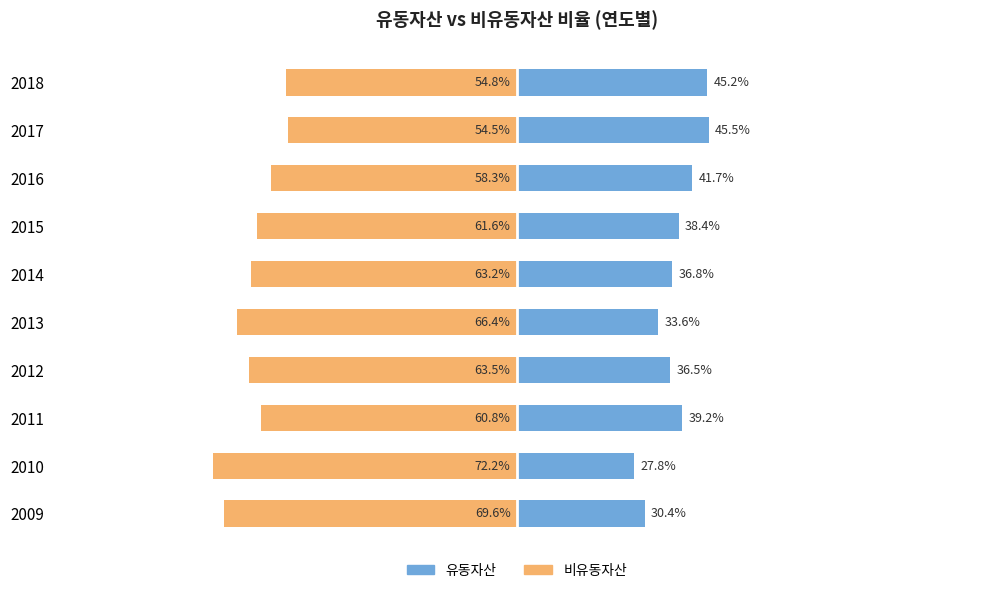

How many data points in 비유동자산 are less than -61?

6